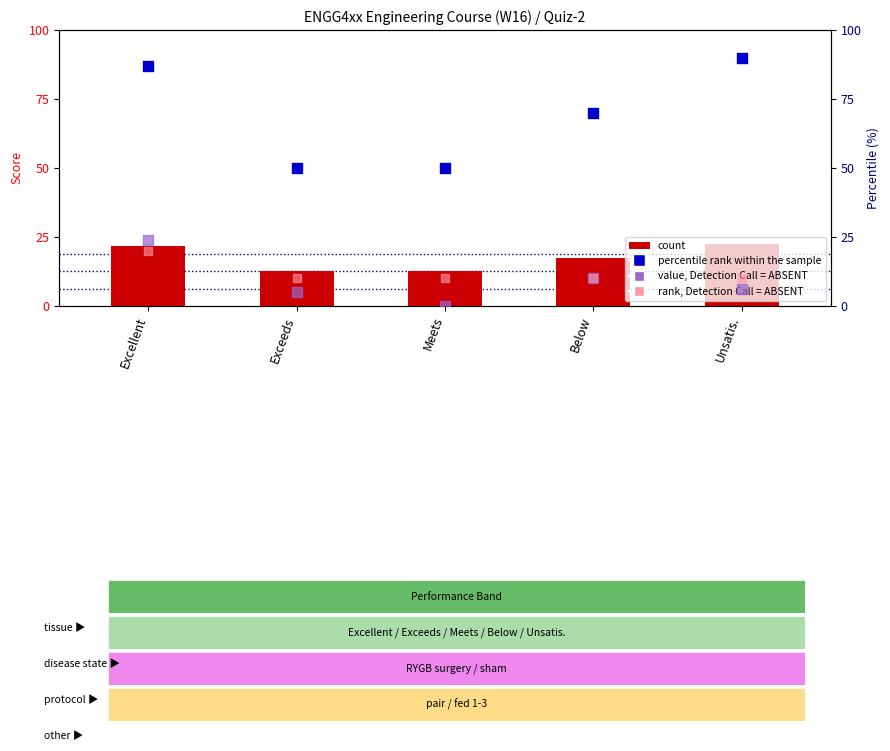

Is the value of percentile rank within the sample at Unsatis. greater than the value of value, Detection Call = ABSENT at Unsatis.?

Yes